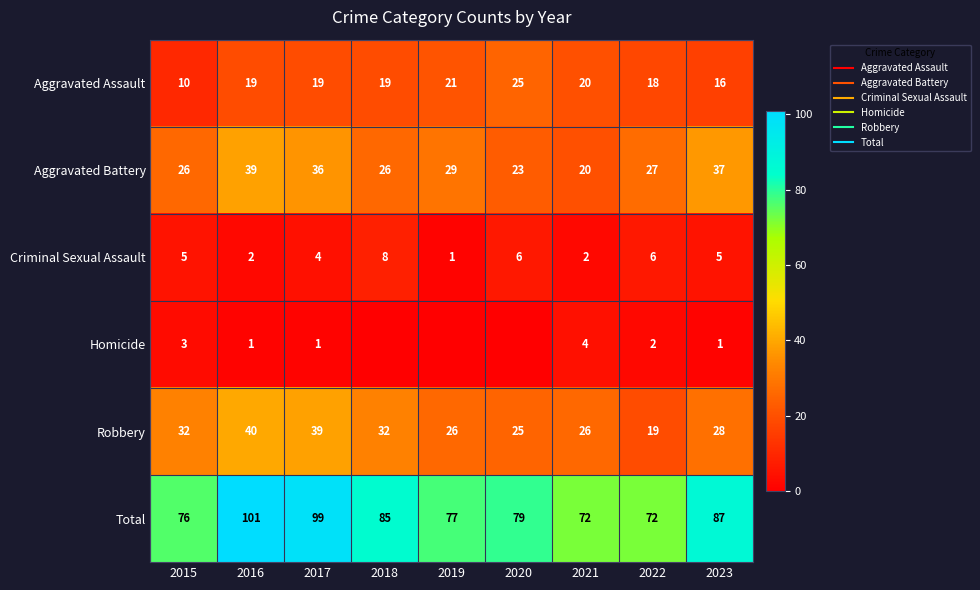

Rank the categories by Homicide value from highest to lowest.

2021, 2015, 2022, 2016, 2017, 2023, 2018, 2019, 2020